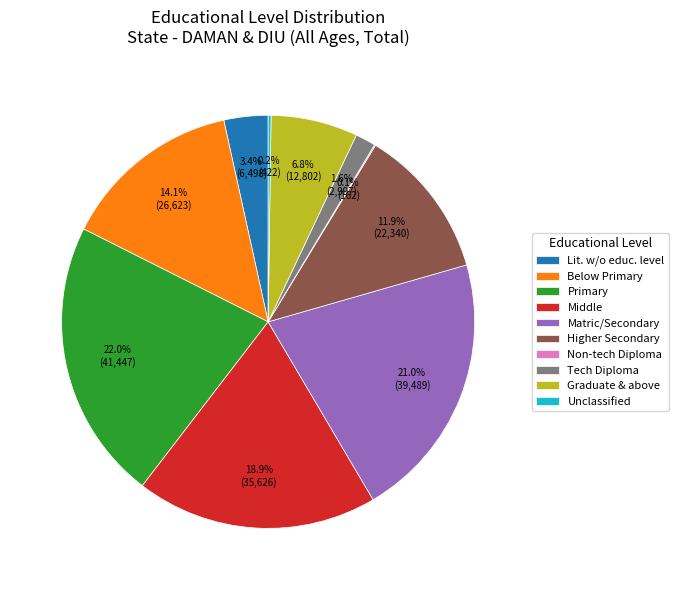

Between Lit. w/o educ. level and Middle, which is larger?

Middle